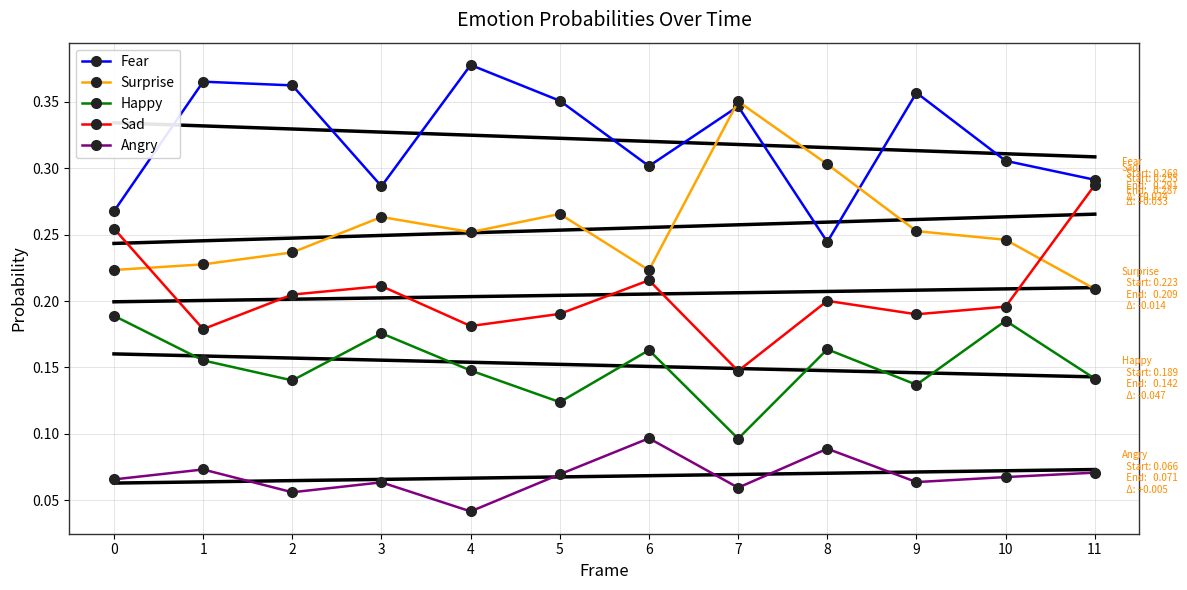

Where is the first local maximum for Sad?

3